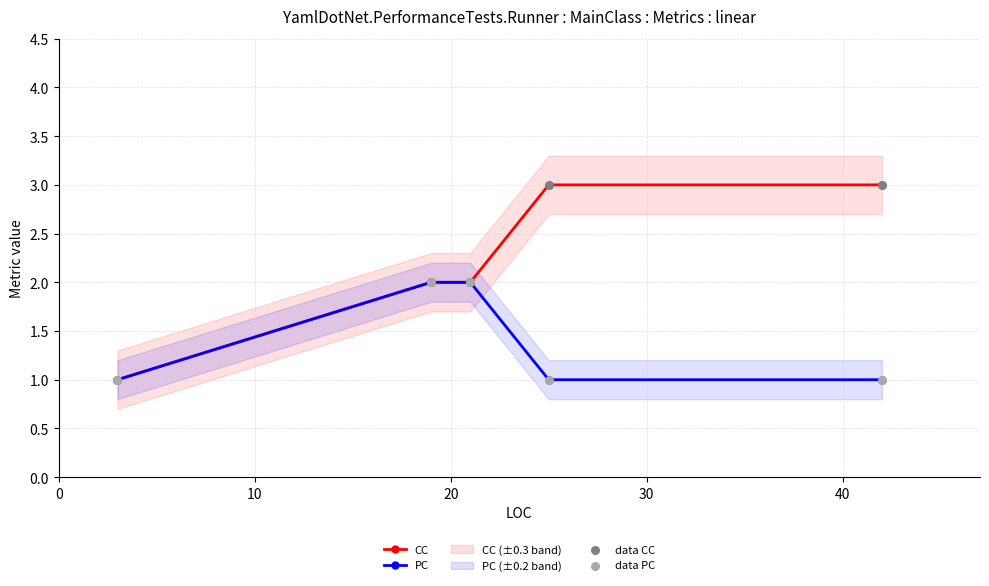

Which series contains the lowest Y value?

CC